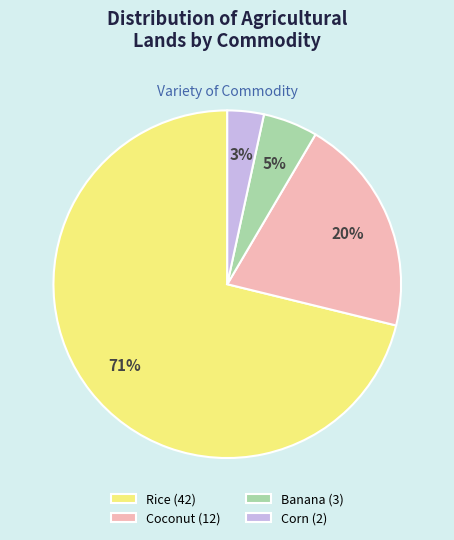

Approximately how many times larger is the value at Coconut compared to Rice?

0.3